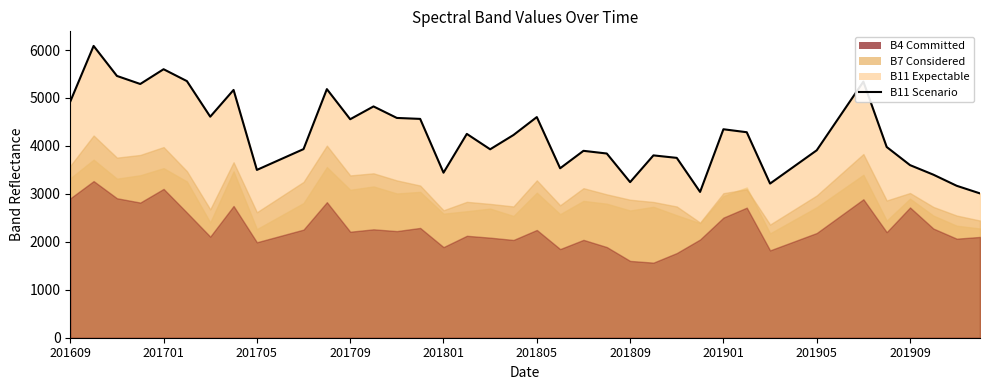

Reading right to left, list all the values displayed in this chart.

3010	3169	3401	3600	3978	5341	4625	3909	3562	3215	4286	4348	3041	3751	3803	3245	3842	3898	3534	4602	4228	3930	4251	3442	4564	4584	4824	4557	5185	3934	3717	3500	5168	4610	5352	5600	5292	5460	6086	4926